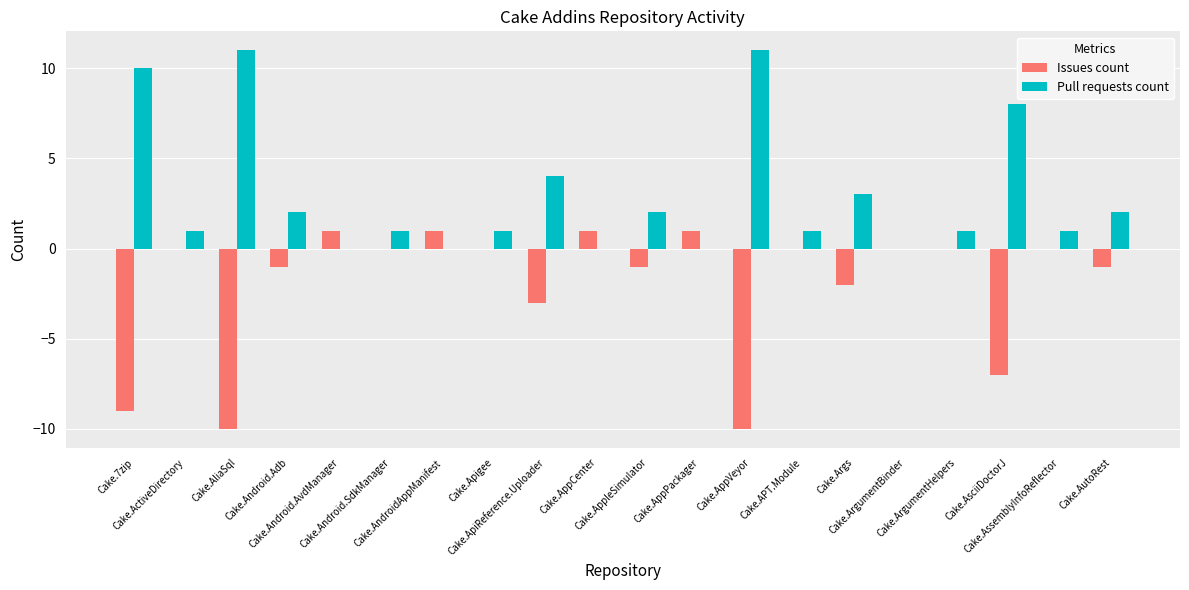

What is the sum of all Issues count values?

-40